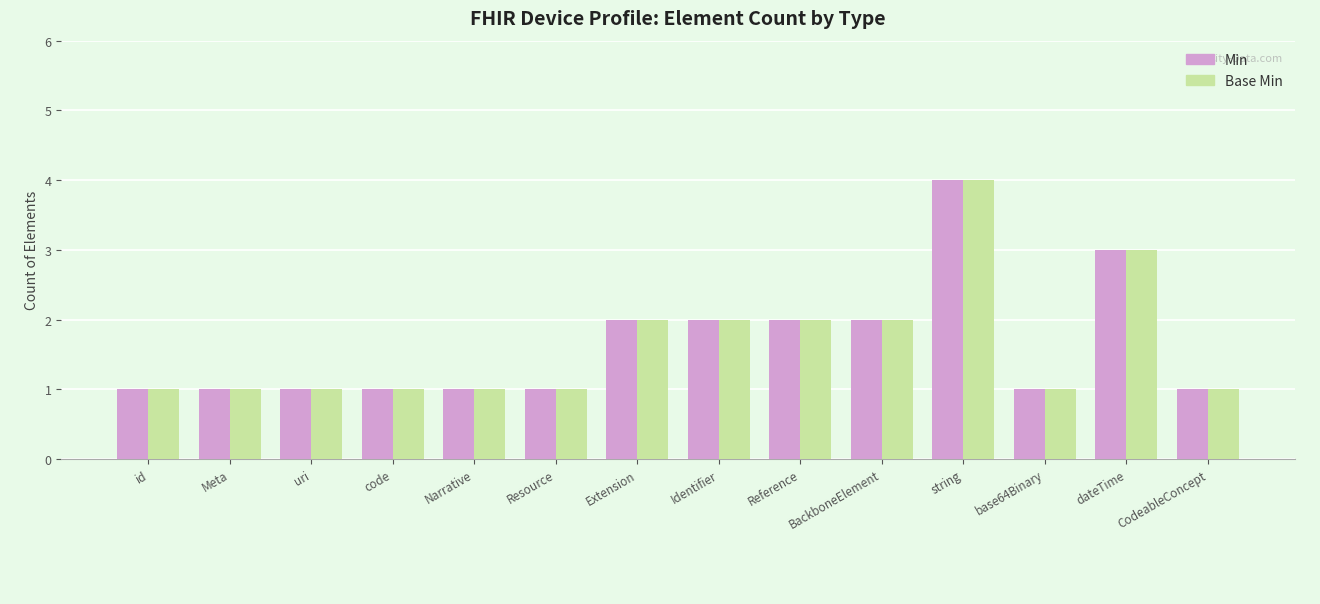

At which label does Min reach its peak?

string